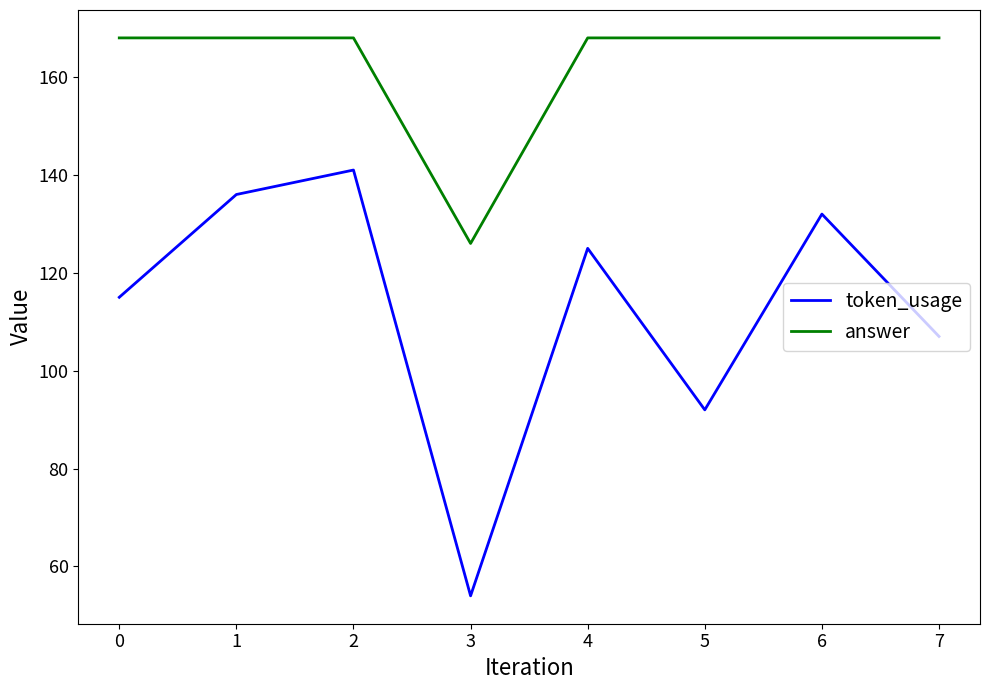

What is the greatest value displayed?

168